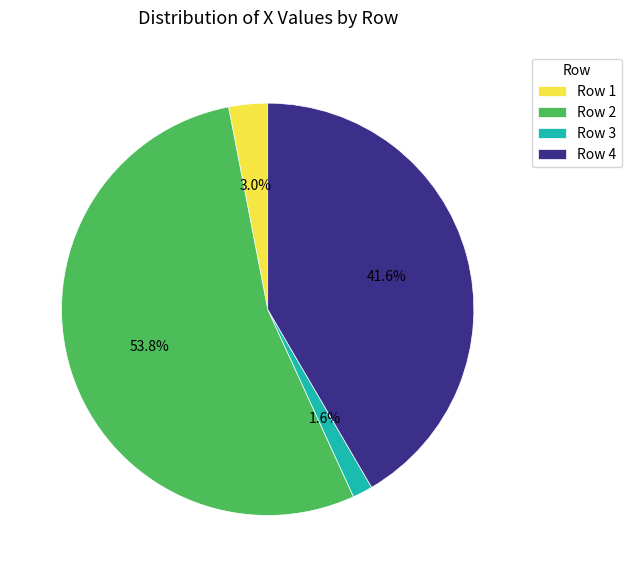

Which slice is the largest?

Row 2